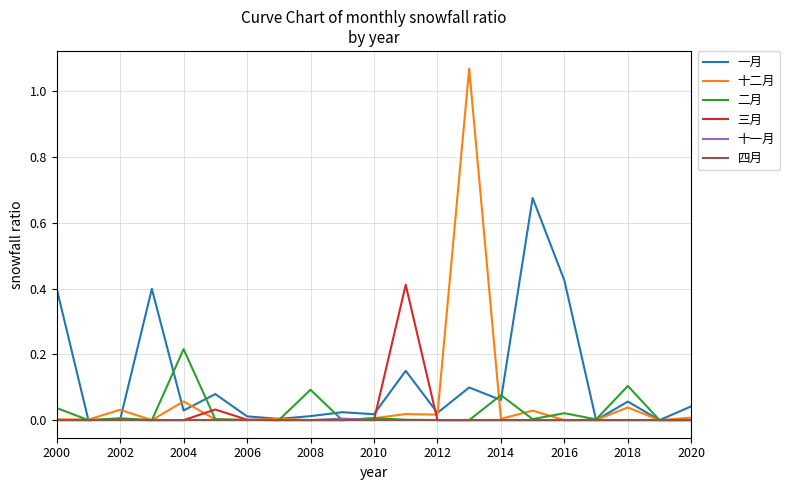

Which series has the widest spread of values?

十二月